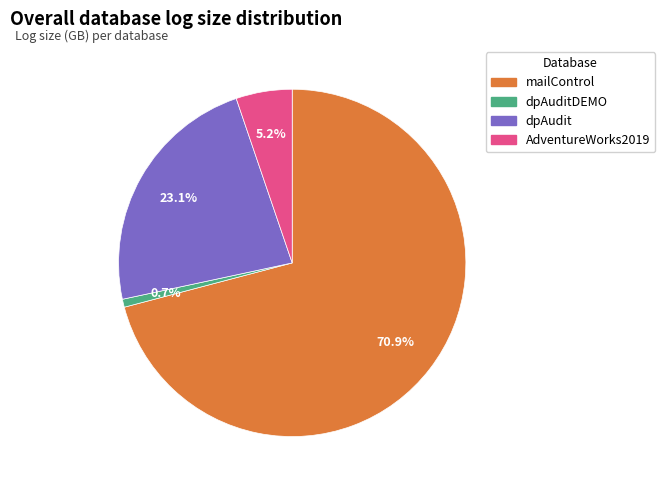

To the nearest percent, what portion does dpAuditDEMO represent?

1%